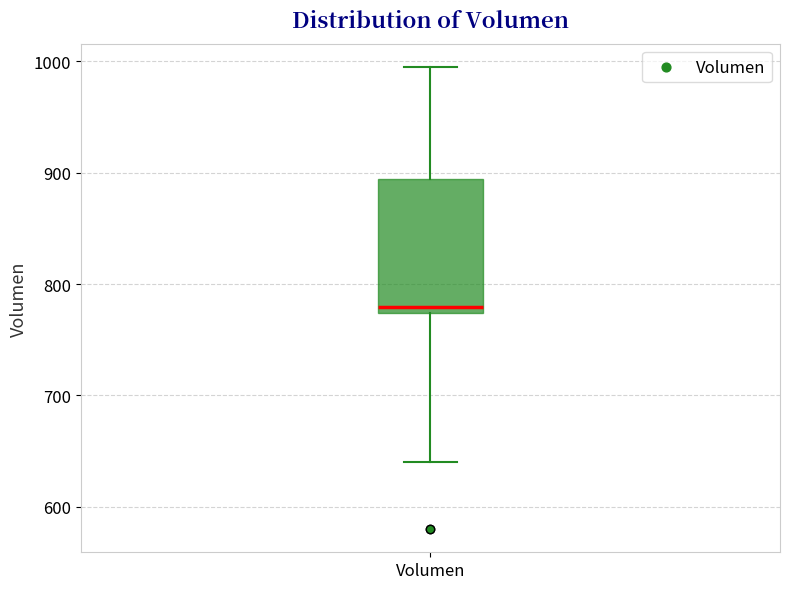

Where is the upper edge of the box for Volumen on the y-axis? The values are not printed on the chart, so give them approximately, as read against the axis.

890